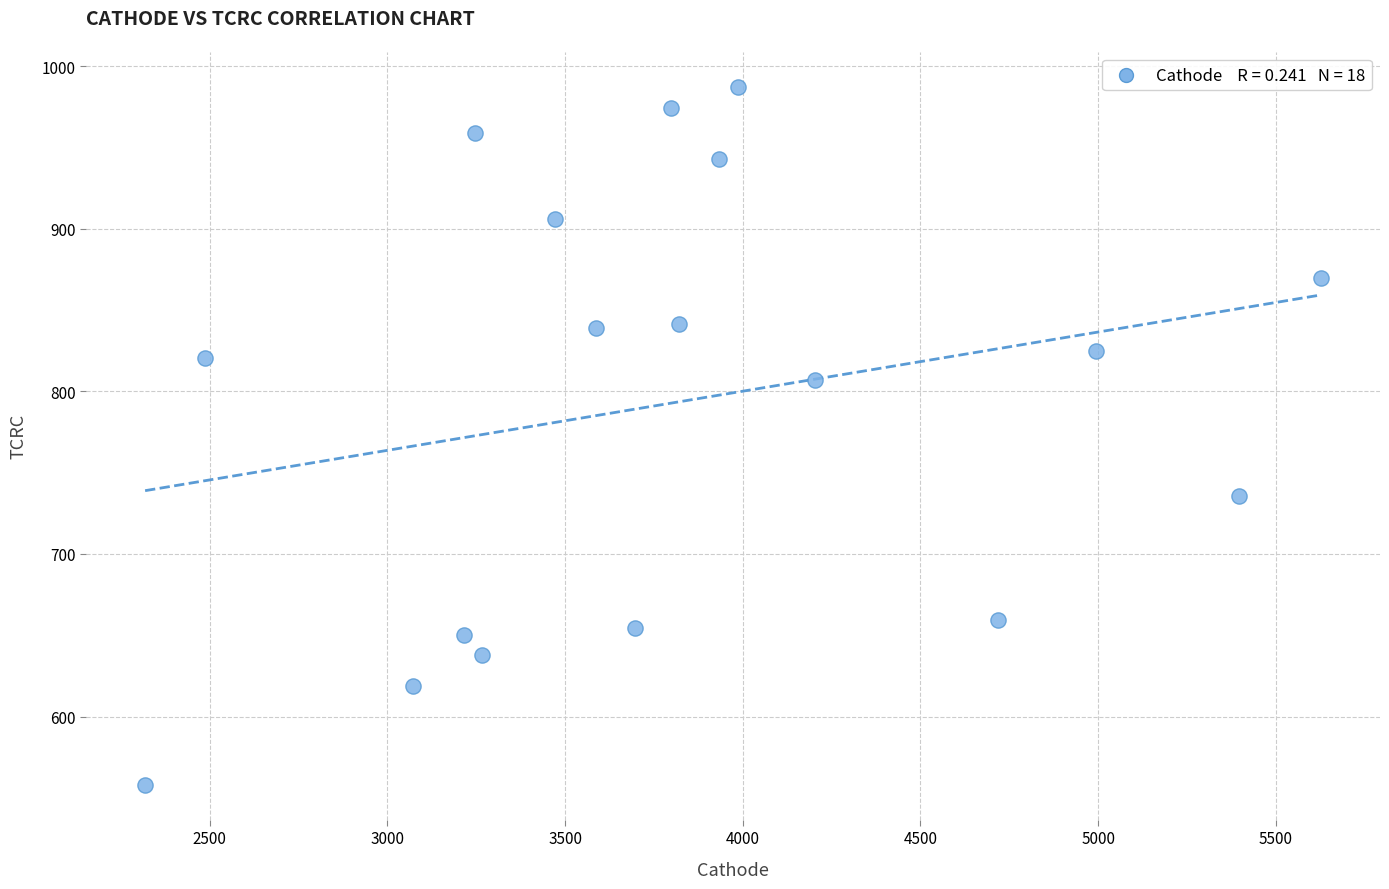

What is the range of Y values (max minus min)?

429.5